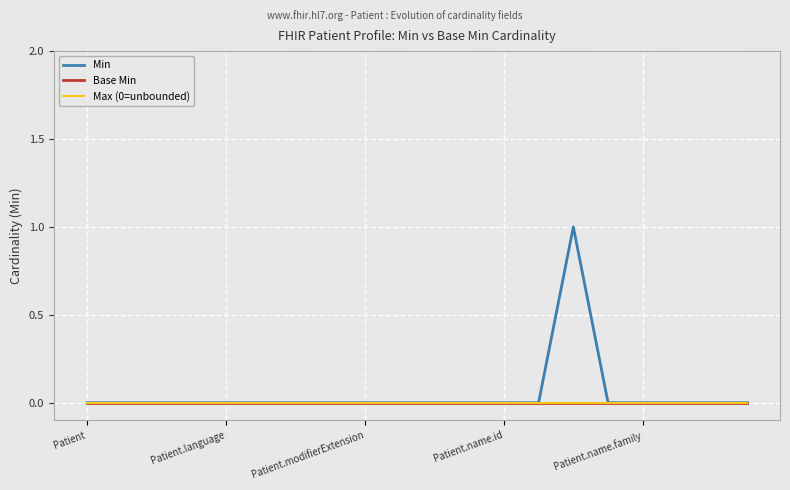

Does the chart have visible grid lines?

Yes